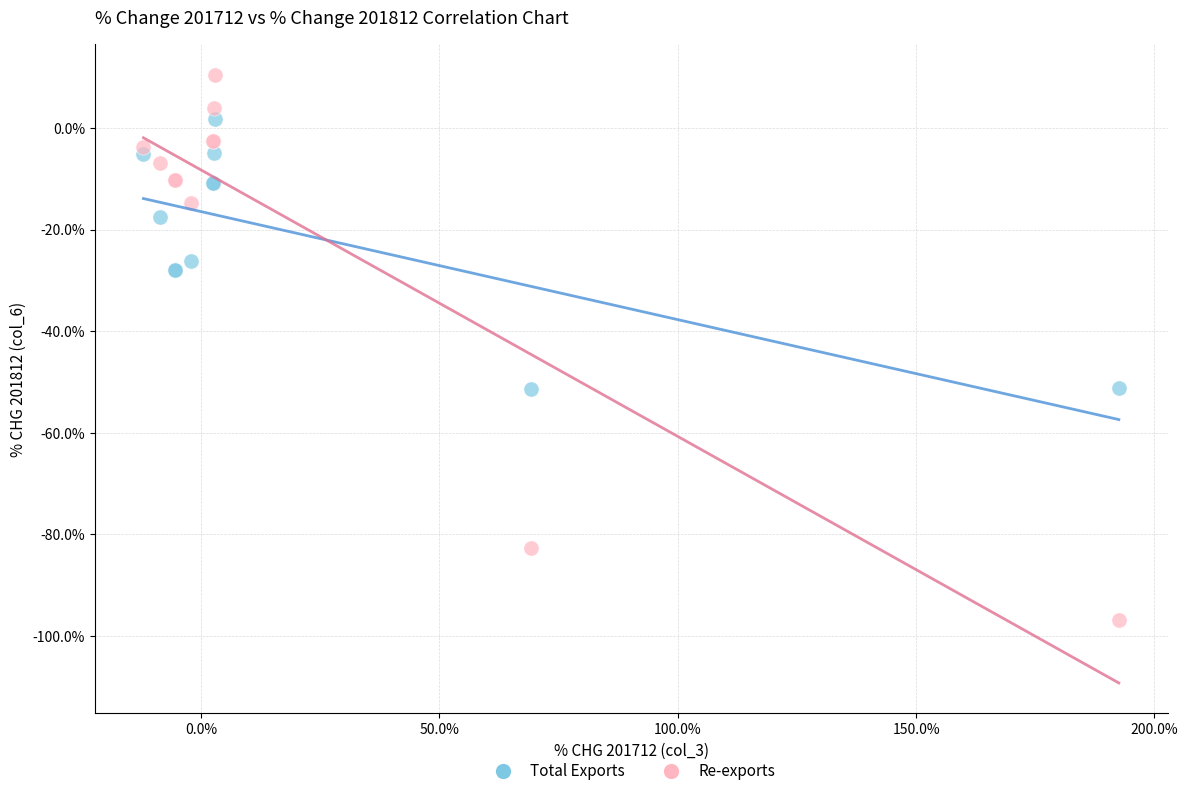

Which series has the widest spread of Y values?

Re-exports